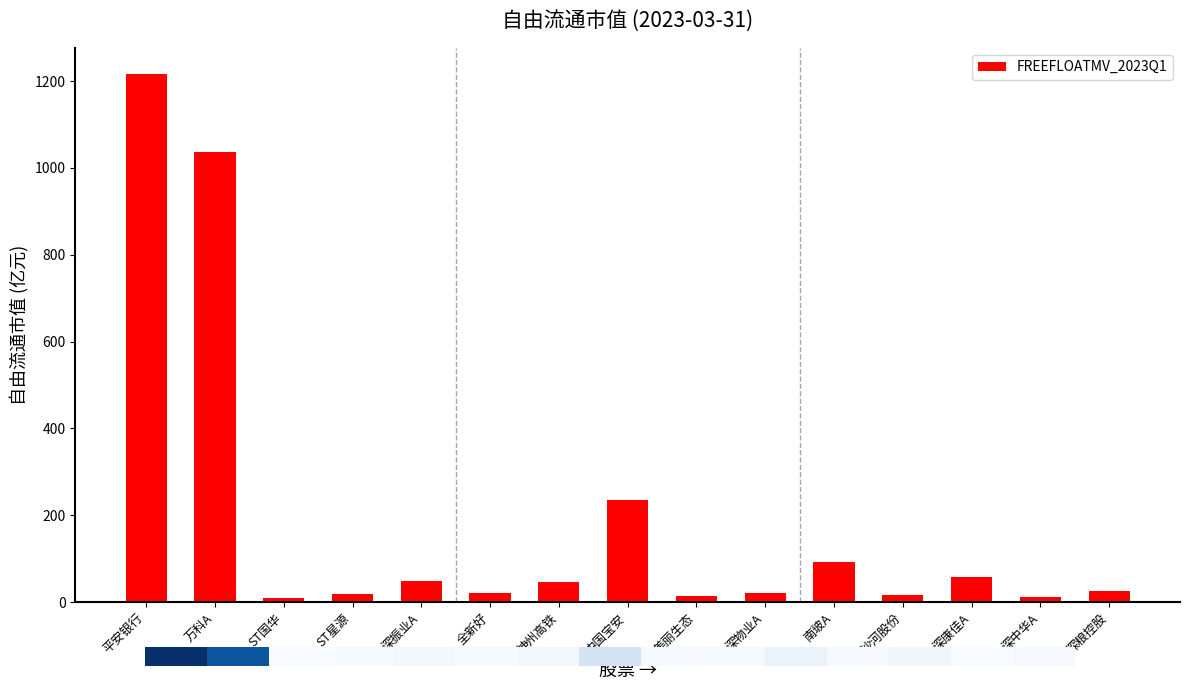

Rank the categories by value from lowest to highest.

ST国华, 深中华A, 美丽生态, 沙河股份, ST星源, 全新好, 深物业A, 深粮控股, 神州高铁, 深振业A, 深康佳A, 南玻A, 中国宝安, 万科A, 平安银行